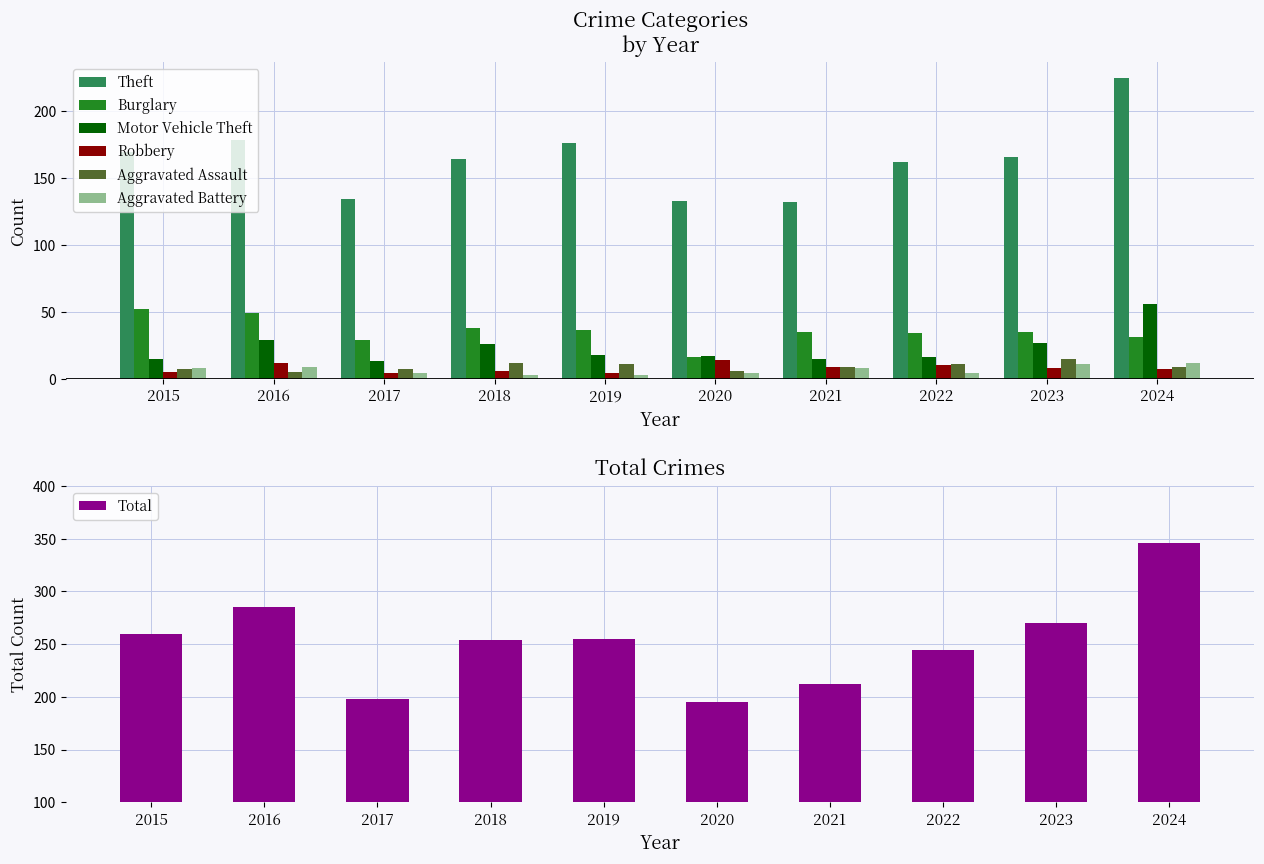

List the series in order of their peak value, highest first.

Theft, Motor Vehicle Theft, Burglary, Aggravated Assault, Robbery, Aggravated Battery